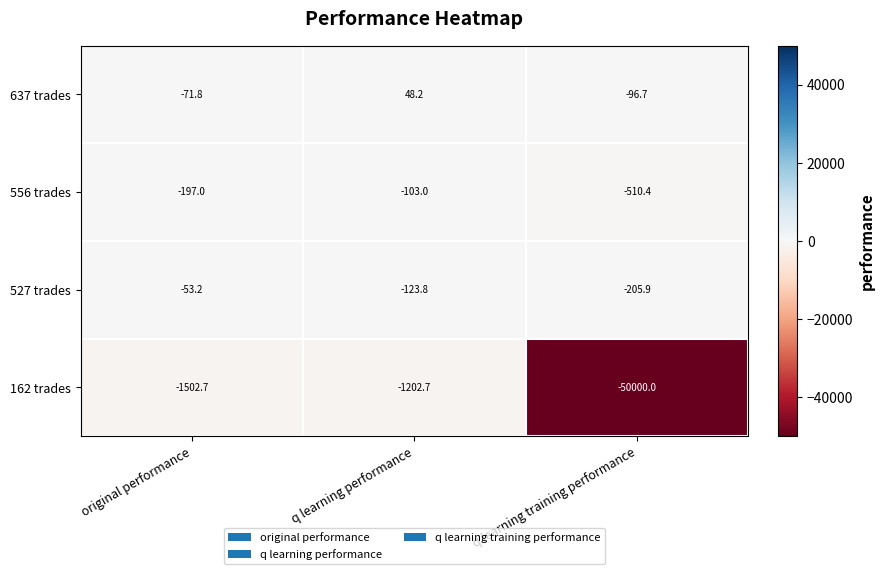

Which series has the largest total across all categories?

637 trades